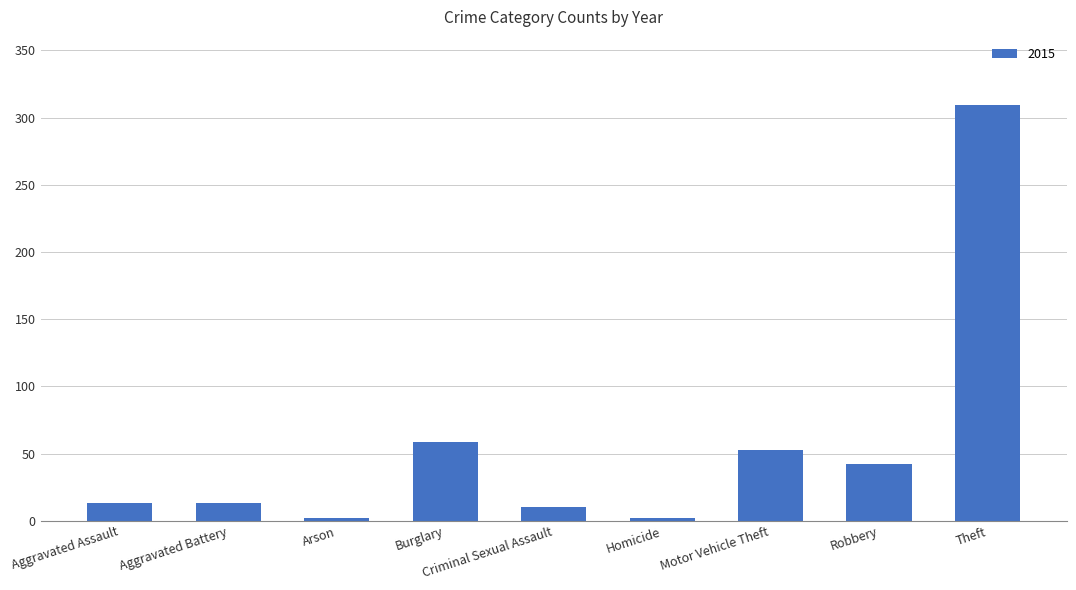

Read the value at Aggravated Assault.

13